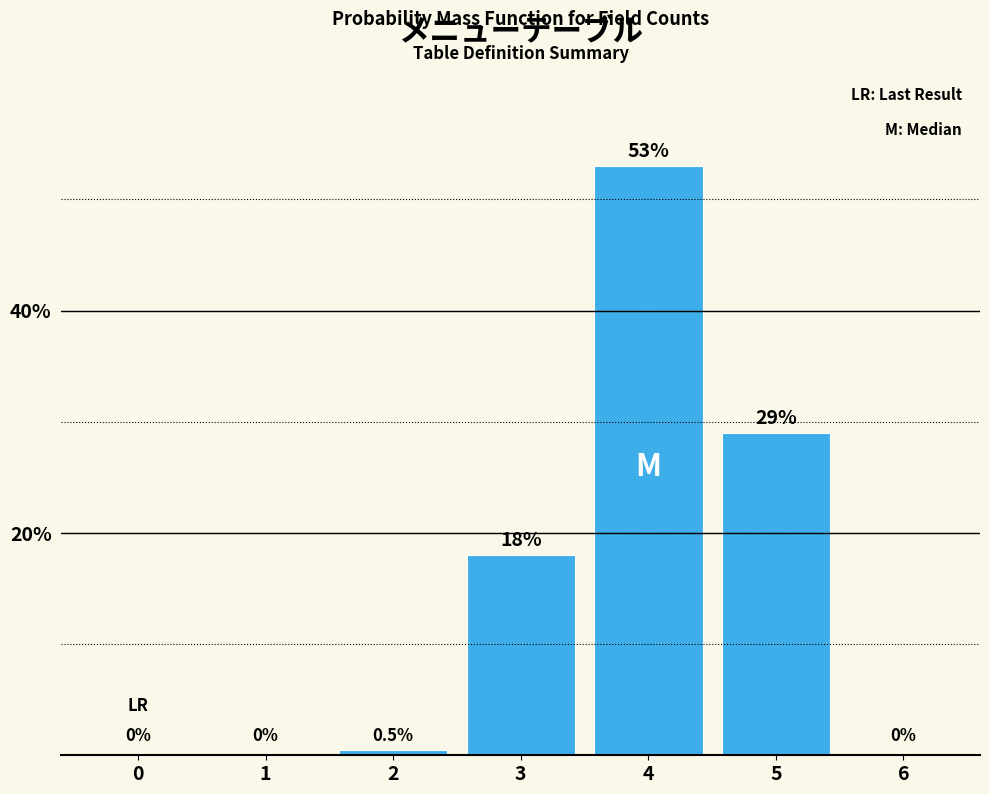

Reading left to right, transcribe all the data shown in this chart.

0=0.0	1=0.0	2=0.5	3=18.0	4=53.0	5=29.0	6=0.0